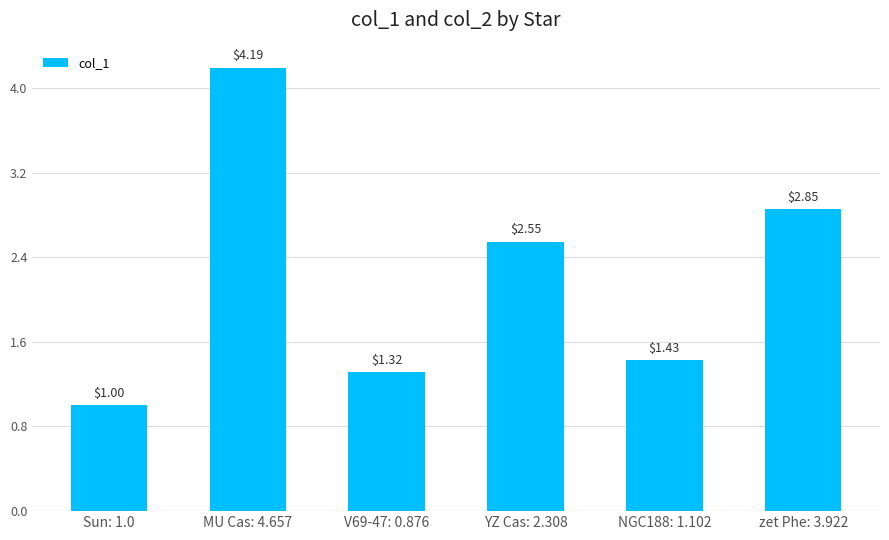

What is the label of the 5th bar from the right?

MU Cas: 4.657